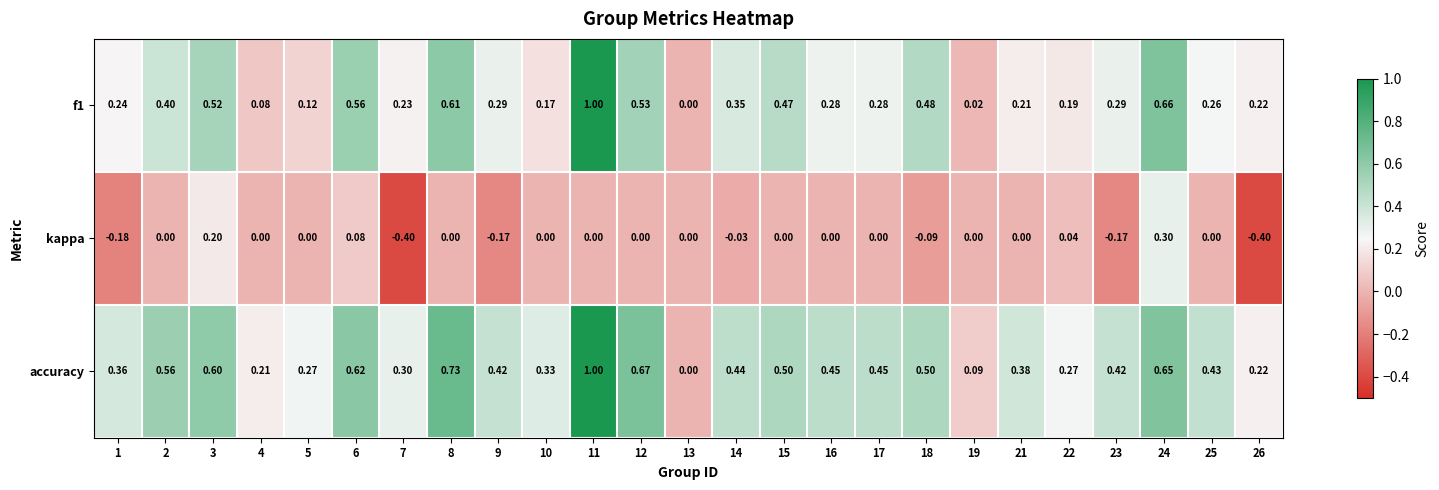

How many data points does each series have?

25